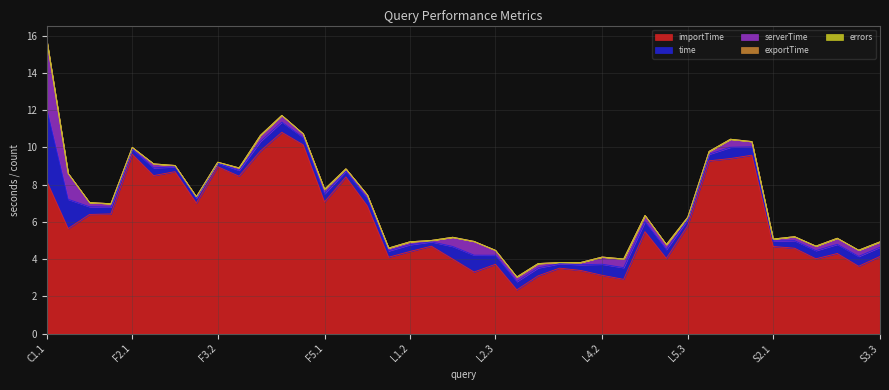

What position from the left is F4.2?

12